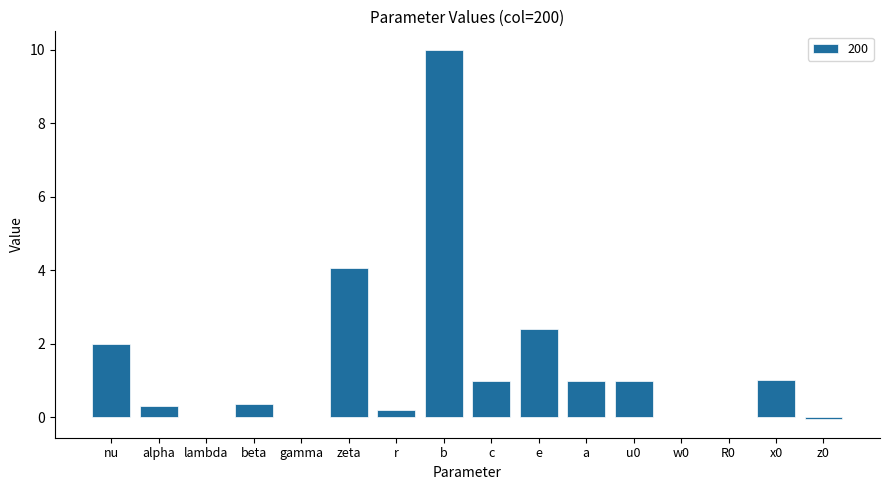

True or false: the data shows 1.0 at a.

True